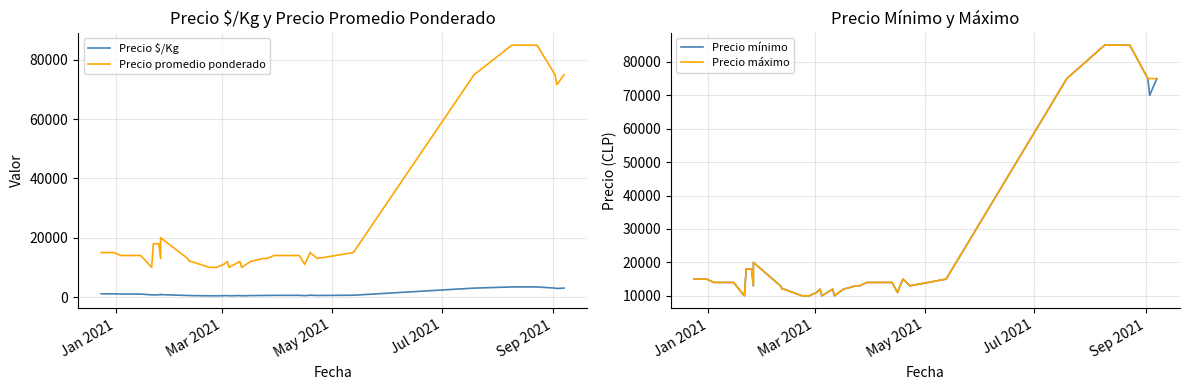

Read the Precio mínimo value at Jan 2021, to the nearest 10.

15000